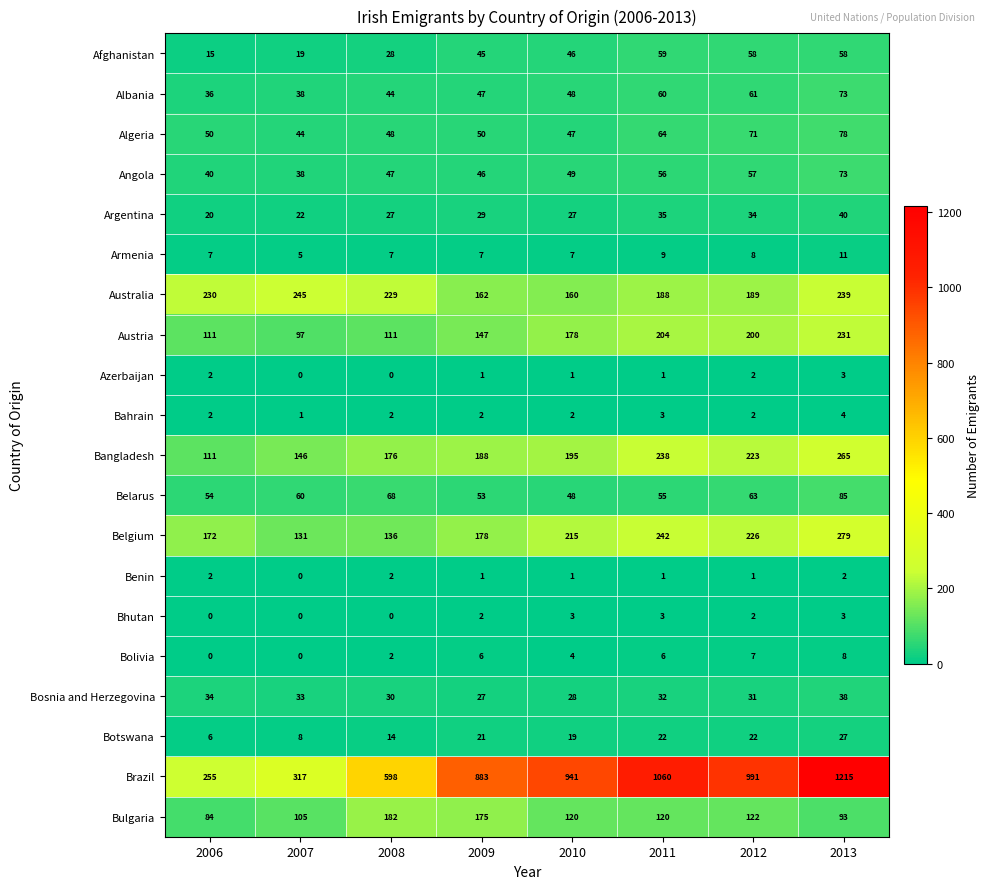

What is the greatest value displayed?

1215